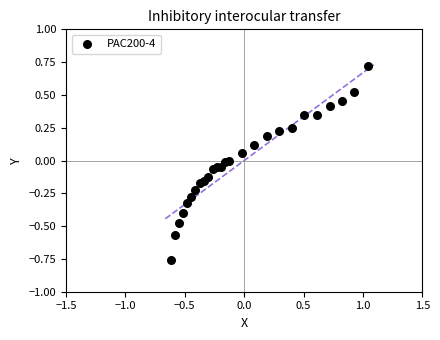

What is the range of Y values (max minus min)?

1.5